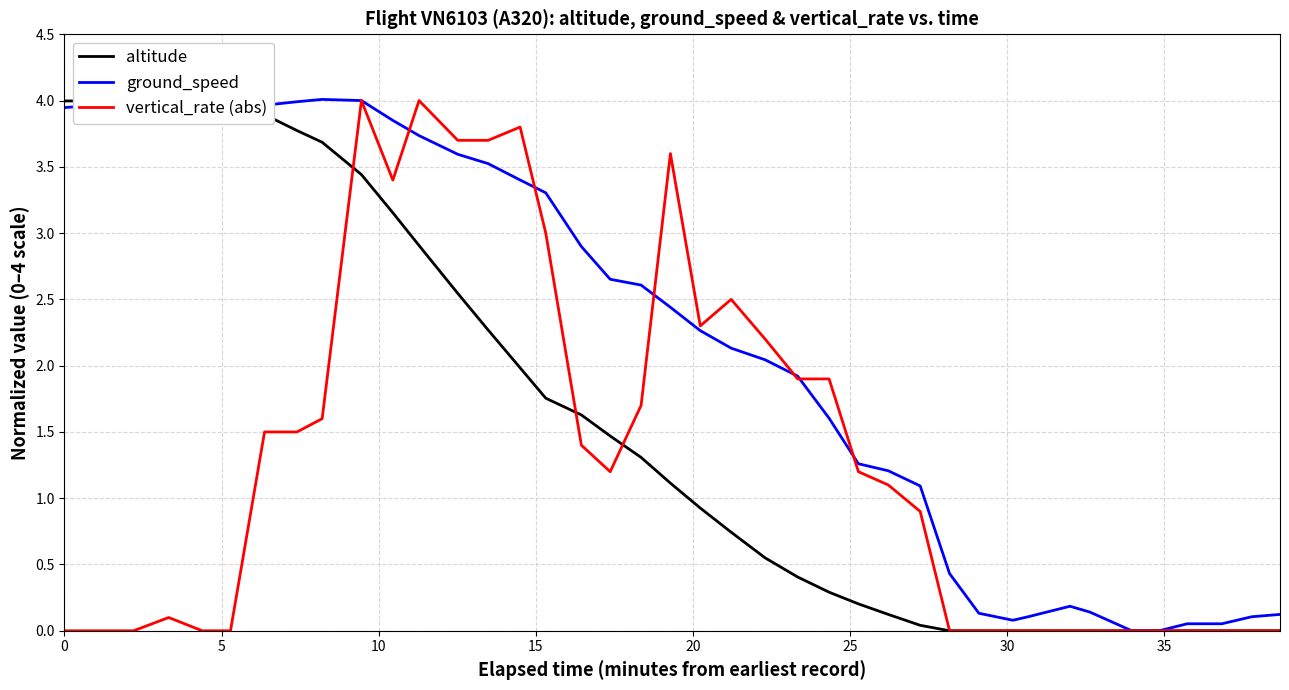

How many lines are shown in the chart?

3